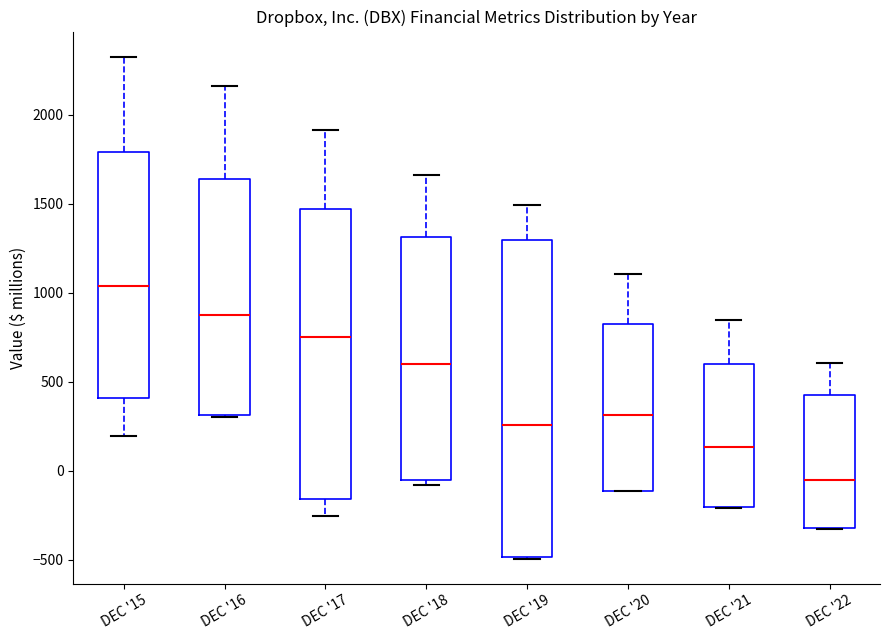

Reading left to right, transcribe this box plot: for each box, give where its median line is, the range the box spans, and where its two whiskers end, as read against the y-axis. The values are not printed on the chart, so give them approximately, as read against the axis.

DEC '15: median 1050, box 400 to 1800, whiskers 200 to 2300
DEC '16: median 850, box 300 to 1650, whiskers 300 to 2150
DEC '17: median 750, box -150 to 1450, whiskers -250 to 1900
DEC '18: median 600, box -50 to 1300, whiskers -100 to 1650
DEC '19: median 250, box -500 to 1300, whiskers -500 to 1500
DEC '20: median 300, box -100 to 800, whiskers -100 to 1100
DEC '21: median 150, box -200 to 600, whiskers -200 to 850
DEC '22: median -50, box -300 to 450, whiskers -350 to 600